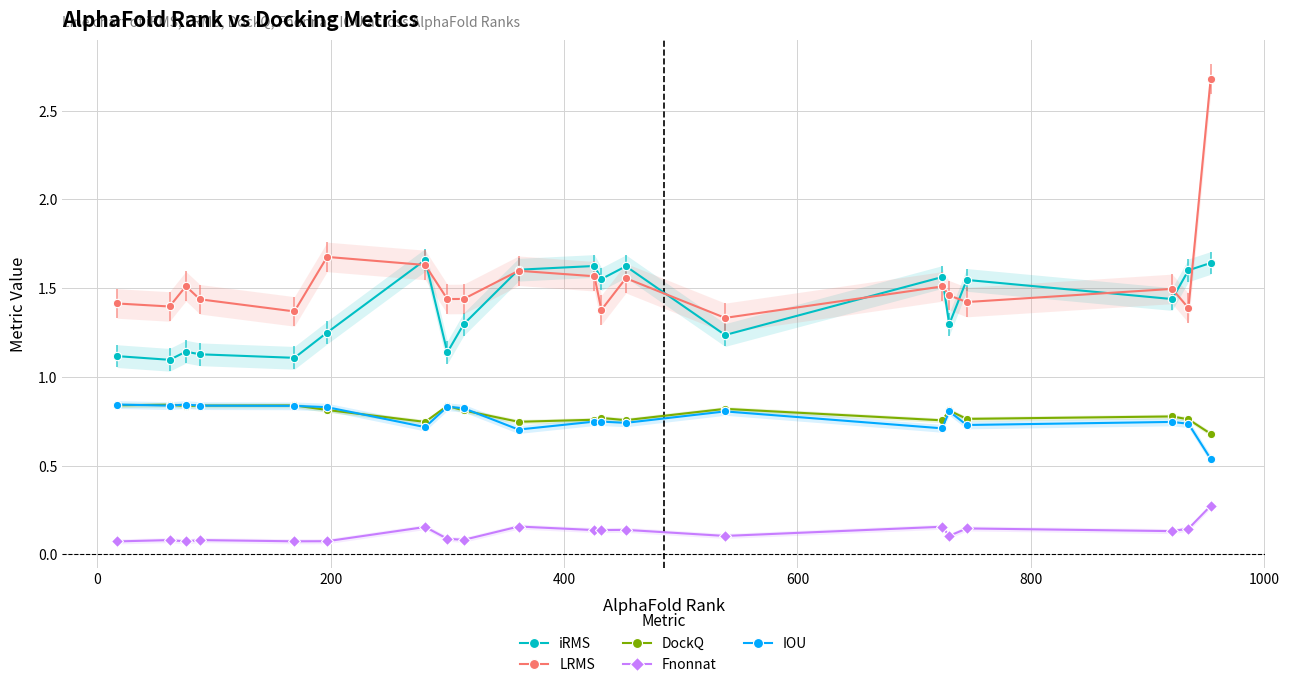

True or false: IOU and Fnonnat cross at least once.

False